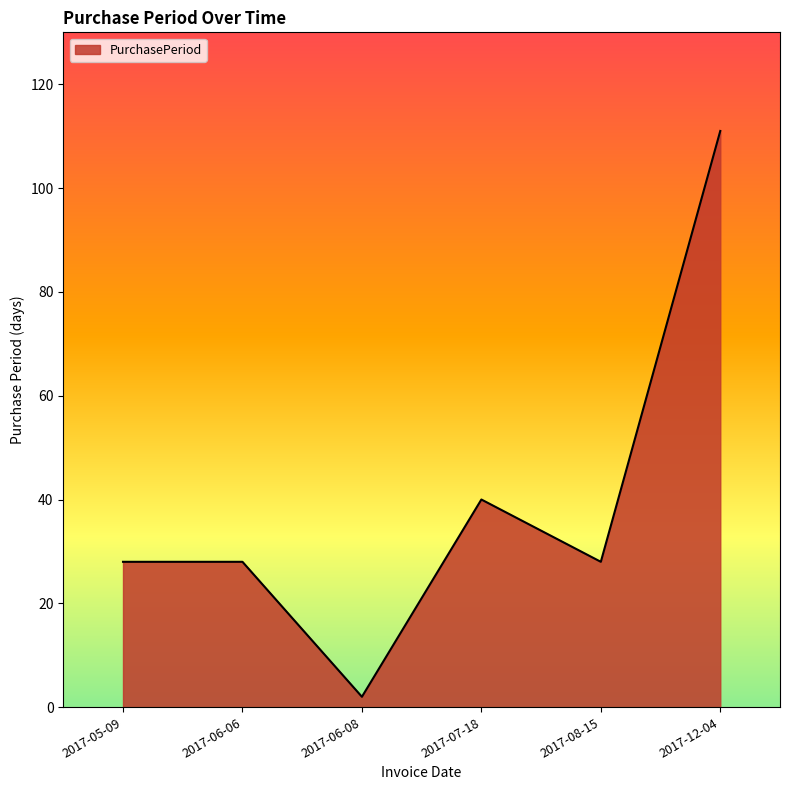

What is the difference between the maximum and second lowest values?

83